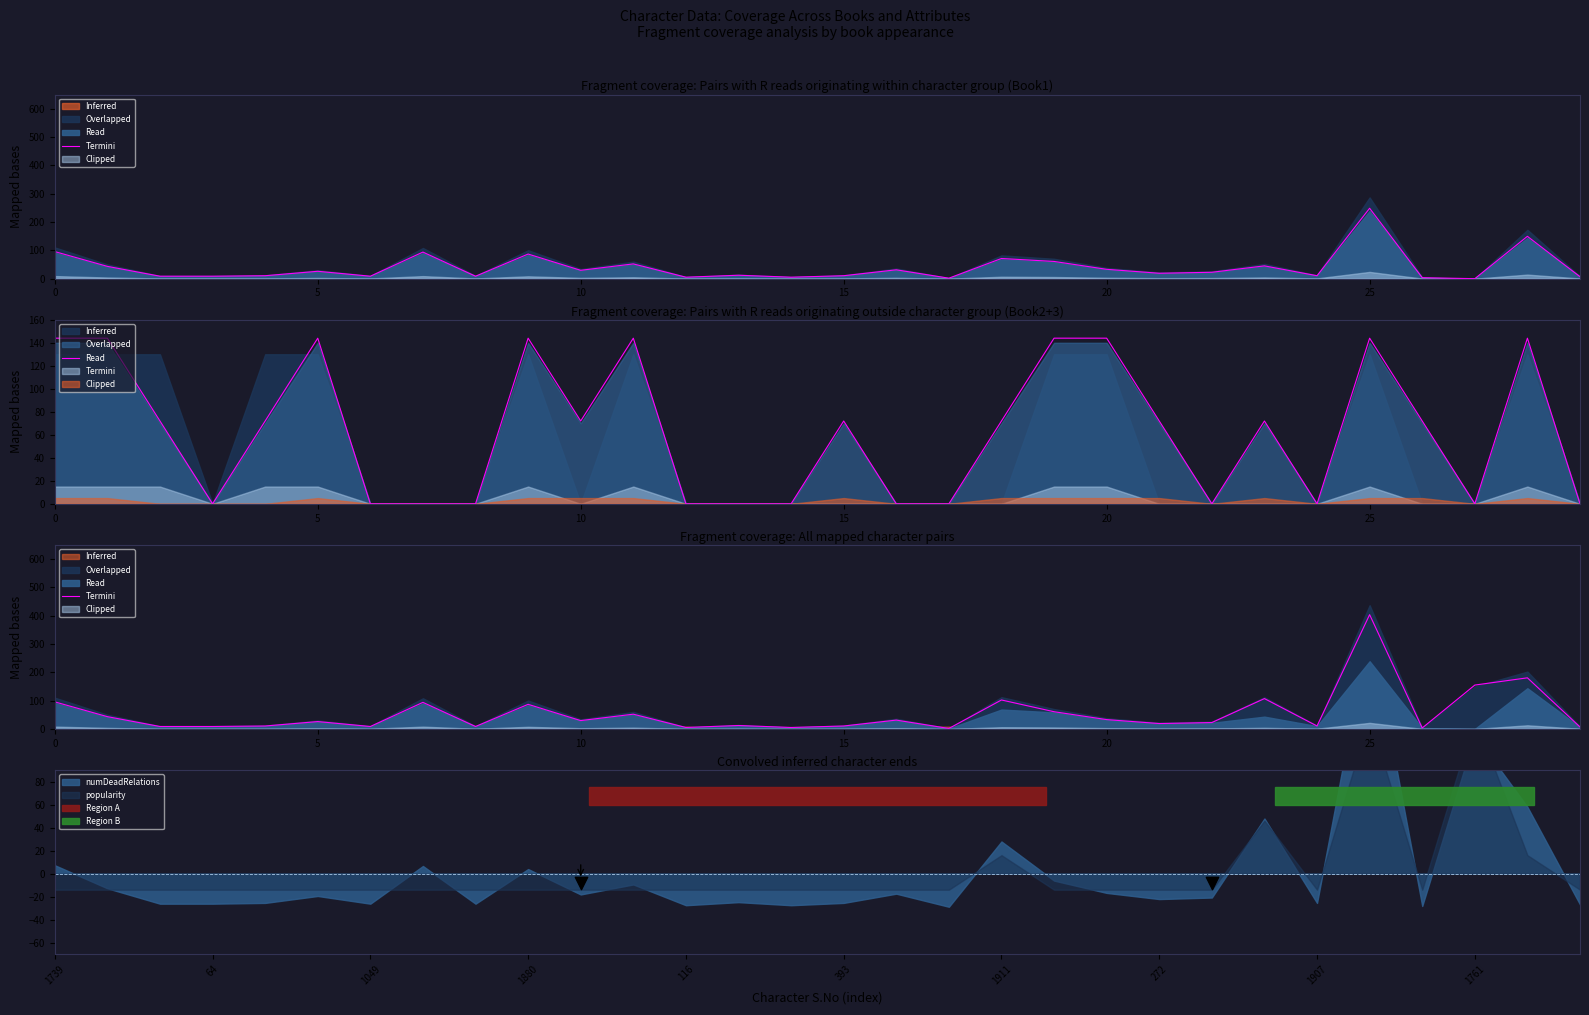

What is the change in value from 12 to 19?

+55.7